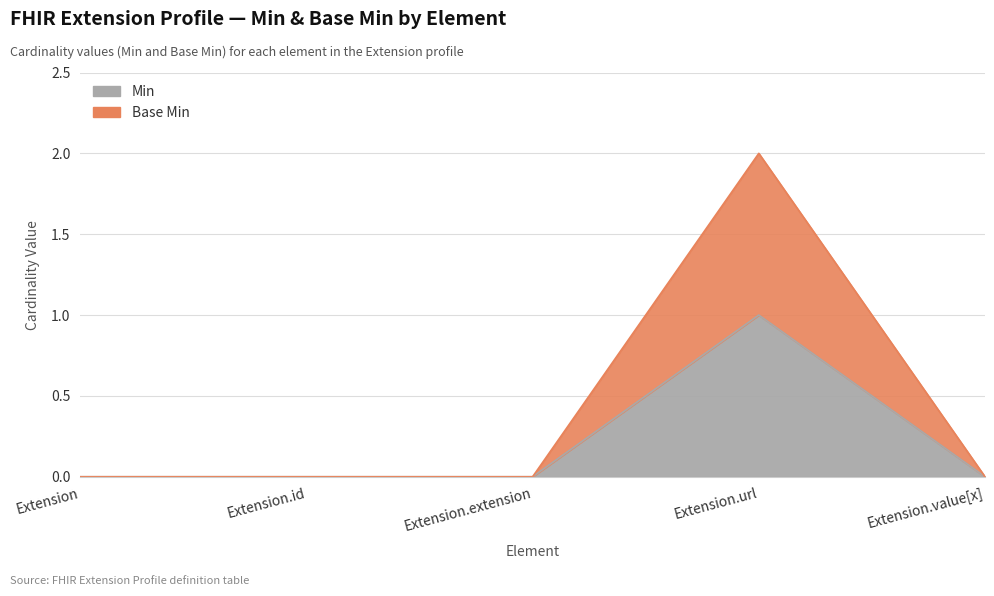

How many positive values does the Base Min series have?

1